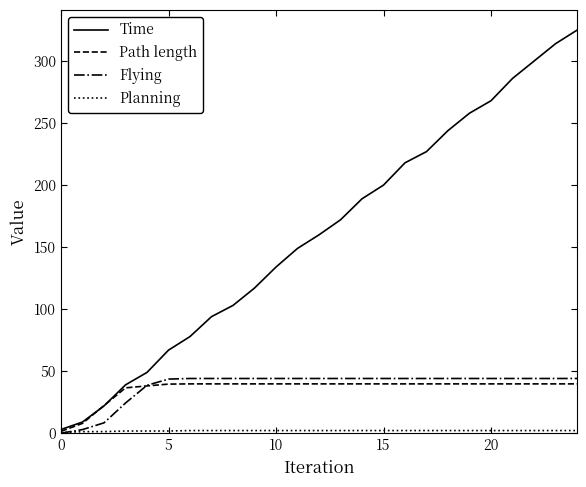

Does the chart display data point markers on the line(s)?

No